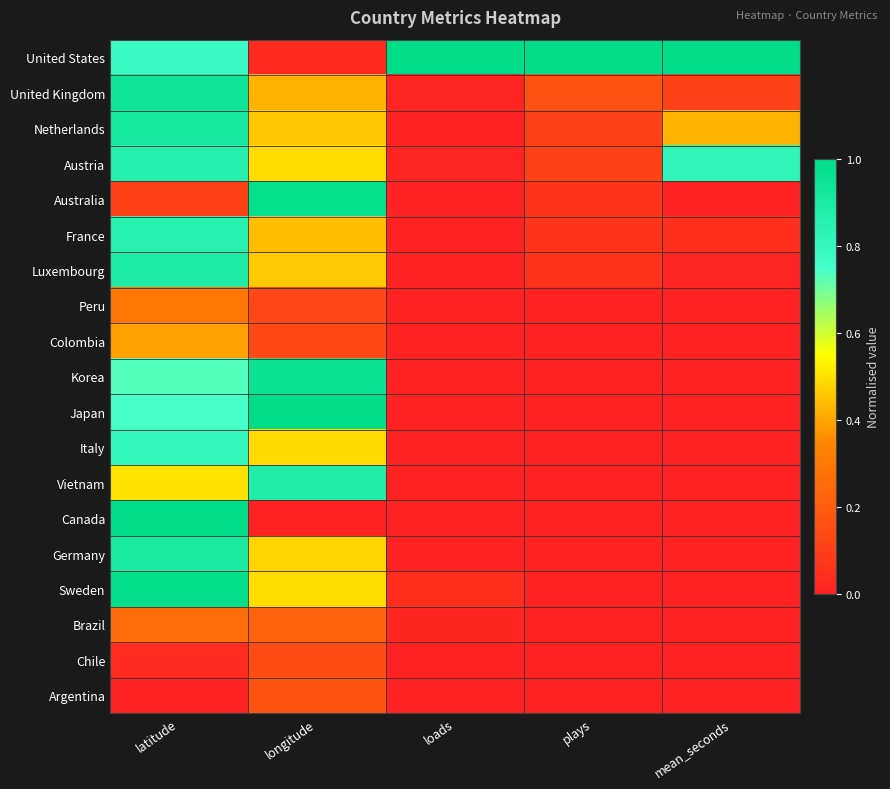

Reading right to left, extract all data points from this chart.

United States: mean_seconds=1.0	plays=1.0	loads=1.0	longitude=0.0	latitude=0.8
United Kingdom: mean_seconds=0.1	plays=0.2	loads=0.0	longitude=0.4	latitude=0.9
Netherlands: mean_seconds=0.4	plays=0.1	loads=0.0	longitude=0.5	latitude=0.9
Austria: mean_seconds=0.8	plays=0.1	loads=0.0	longitude=0.5	latitude=0.9
Australia: mean_seconds=0.0	plays=0.1	loads=0.0	longitude=1.0	latitude=0.1
France: mean_seconds=0.0	plays=0.1	loads=0.0	longitude=0.4	latitude=0.8
Luxembourg: mean_seconds=0.0	plays=0.1	loads=0.0	longitude=0.5	latitude=0.9
Peru: mean_seconds=0.0	plays=0.0	loads=0.0	longitude=0.1	latitude=0.3
Colombia: mean_seconds=0.0	plays=0.0	loads=0.0	longitude=0.1	latitude=0.4
Korea: mean_seconds=0.0	plays=0.0	loads=0.0	longitude=1.0	latitude=0.7
Japan: mean_seconds=0.0	plays=0.0	loads=0.0	longitude=1.0	latitude=0.7
Italy: mean_seconds=0.0	plays=0.0	loads=0.0	longitude=0.5	latitude=0.8
Vietnam: mean_seconds=0.0	plays=0.0	loads=0.0	longitude=0.9	latitude=0.5
Canada: mean_seconds=0.0	plays=0.0	loads=0.0	longitude=0.0	latitude=1.0
Germany: mean_seconds=0.0	plays=0.0	loads=0.0	longitude=0.5	latitude=0.9
Sweden: mean_seconds=0.0	plays=0.0	loads=0.0	longitude=0.5	latitude=1.0
Brazil: mean_seconds=0.0	plays=0.0	loads=0.0	longitude=0.2	latitude=0.3
Chile: mean_seconds=0.0	plays=0.0	loads=0.0	longitude=0.1	latitude=0.0
Argentina: mean_seconds=0.0	plays=0.0	loads=0.0	longitude=0.2	latitude=0.0